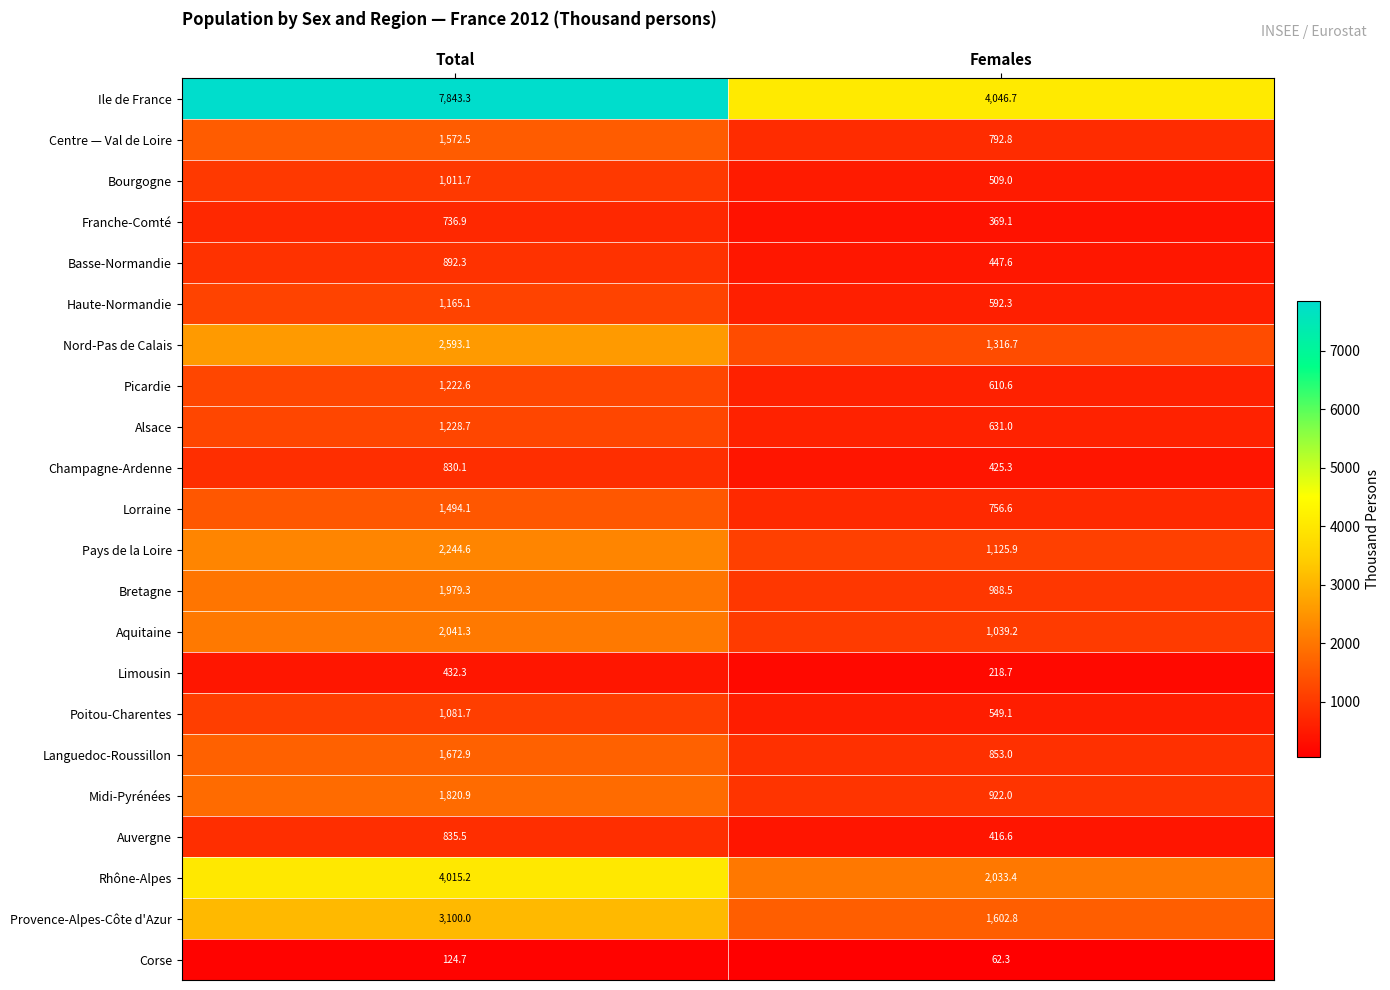

At Total, list the series in order from largest to smallest.

Ile de France, Rhône-Alpes, Provence-Alpes-Côte d'Azur, Nord-Pas de Calais, Pays de la Loire, Aquitaine, Bretagne, Midi-Pyrénées, Languedoc-Roussillon, Centre — Val de Loire, Lorraine, Alsace, Picardie, Haute-Normandie, Poitou-Charentes, Bourgogne, Basse-Normandie, Auvergne, Champagne-Ardenne, Franche-Comté, Limousin, Corse